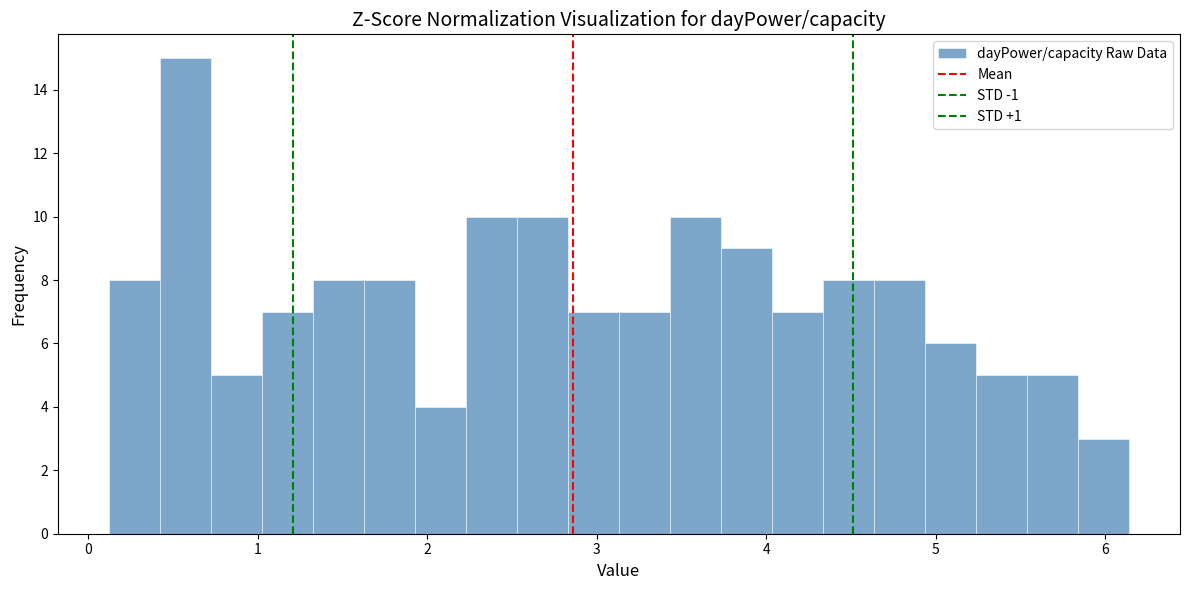

Around what value on the x-axis is the tallest bar? Give the approximate position of its centre, as read against the axis.

0.6